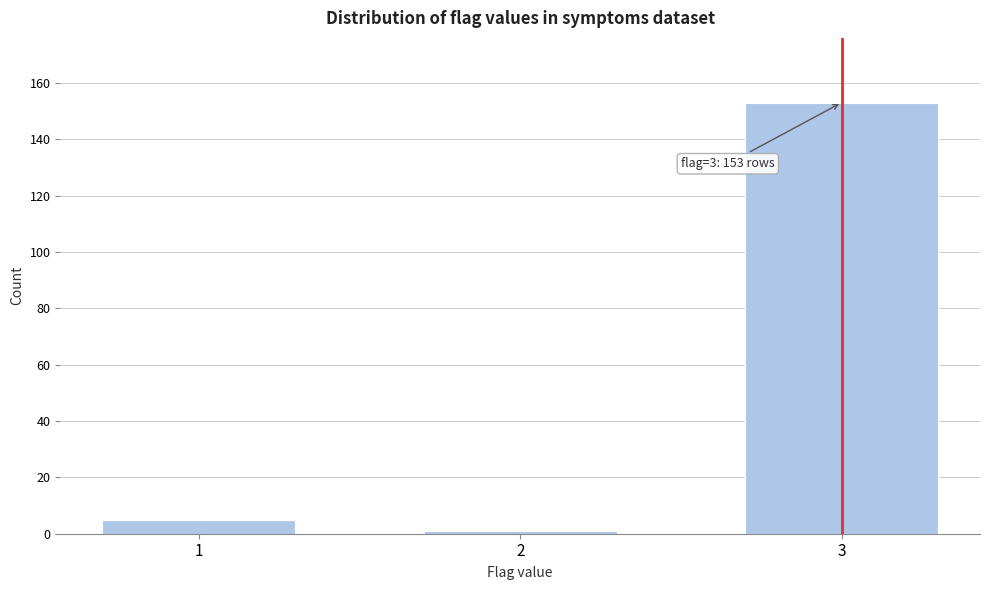

Reading left to right, extract all data points from this chart.

5	1	153